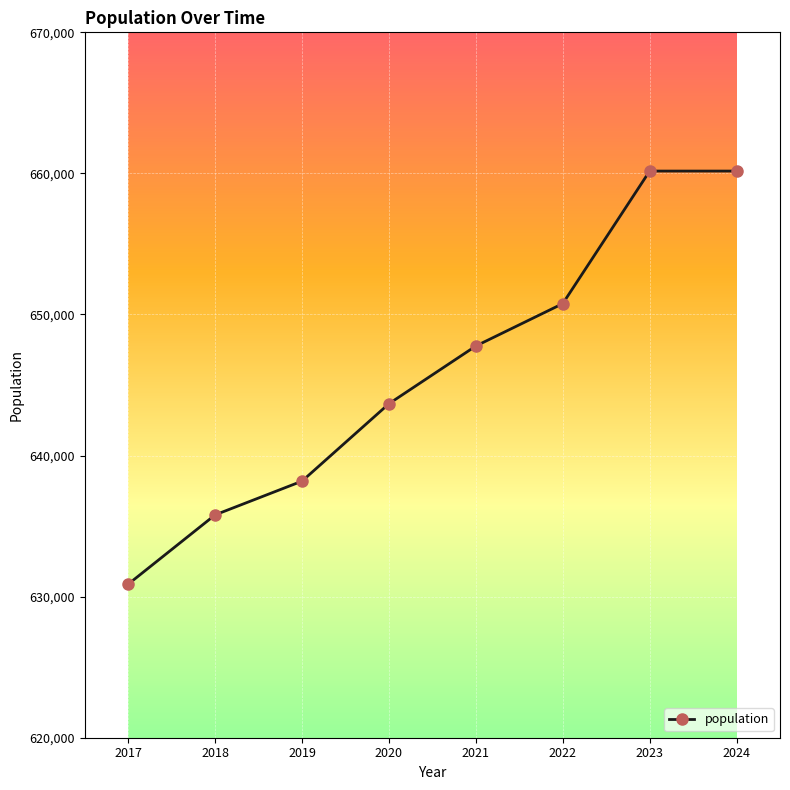

Where is the data nearest to the value 645525?

2020